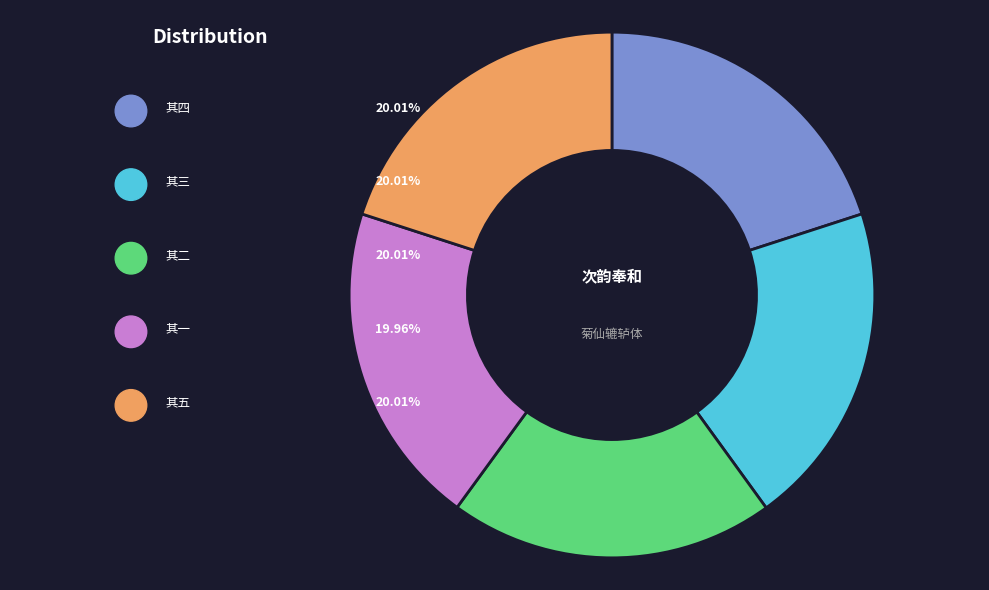

What is the smallest slice in the pie chart?

其一